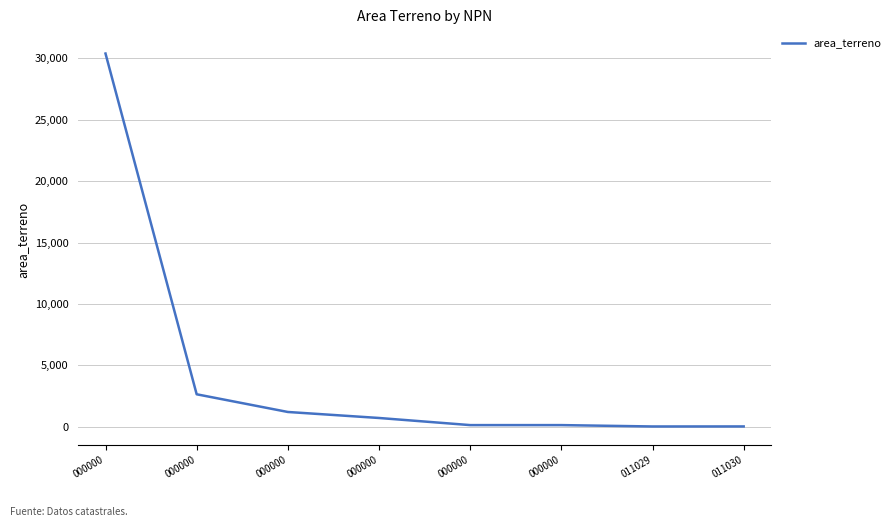

At which label does the data first exceed 720?

000000